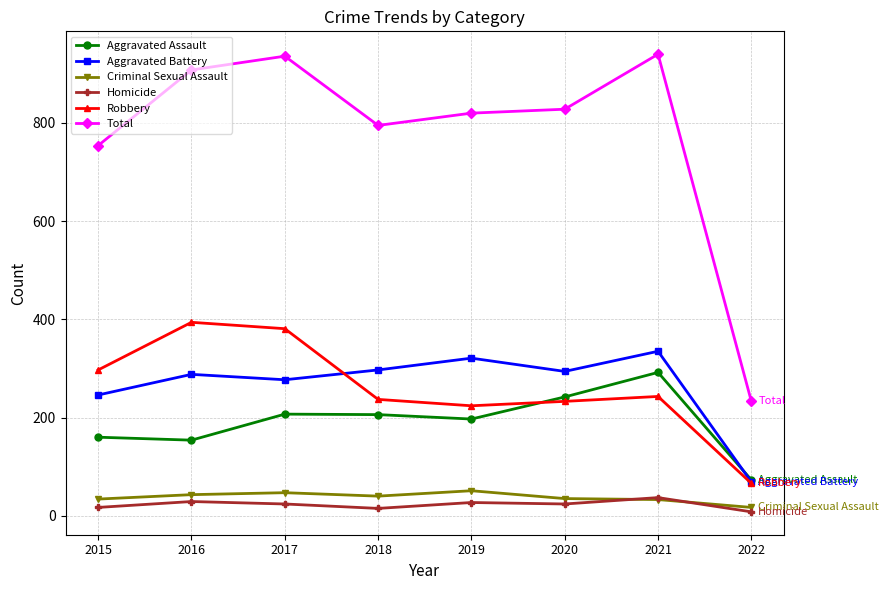

In Homicide, how many points are higher than both neighbors (excluding endpoints)?

3